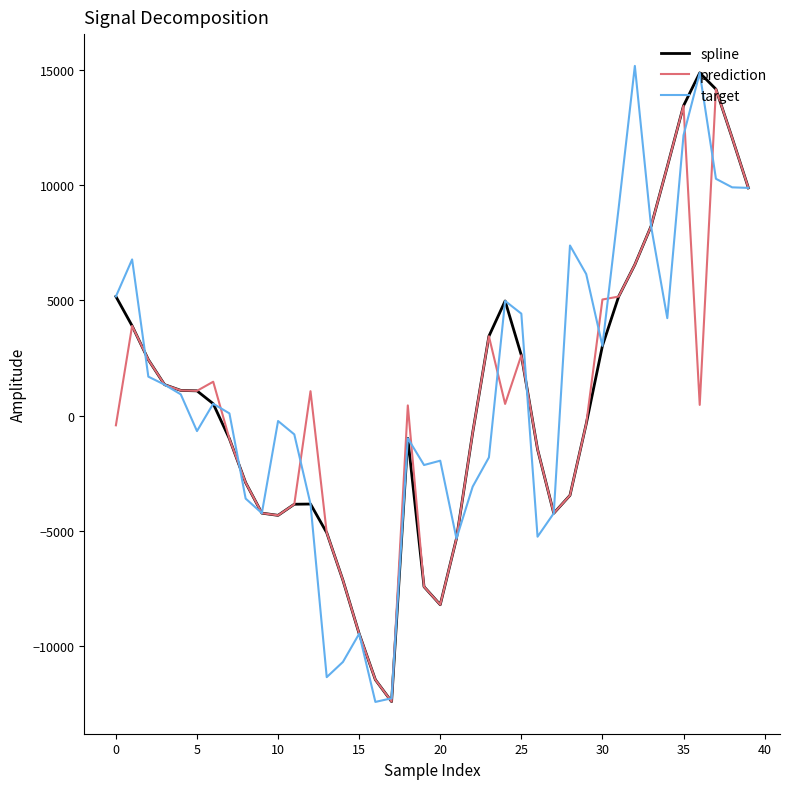

In target, how many points are lower than both neighbors (excluding endpoints)?

9